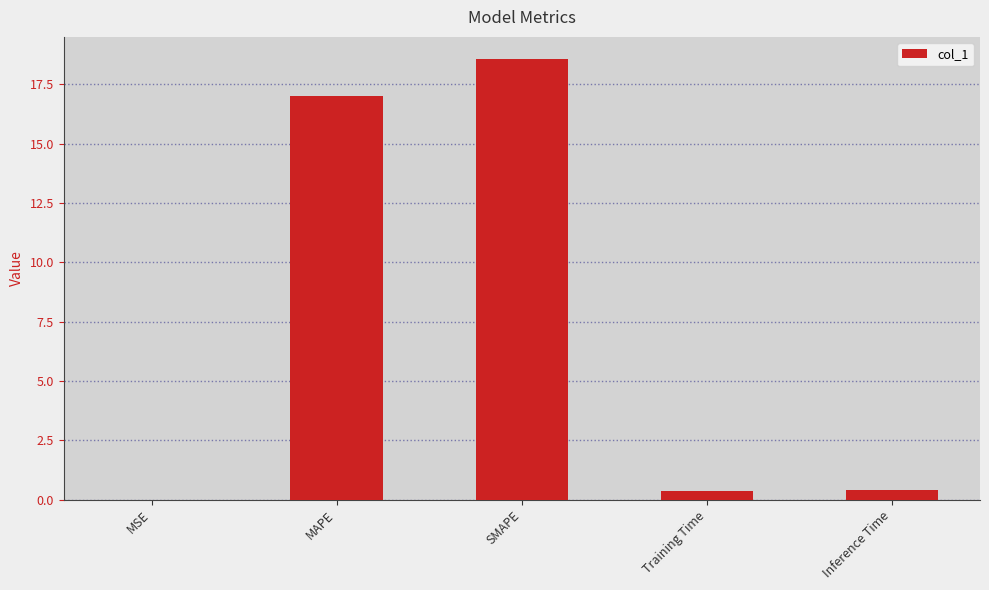

What is the greatest value displayed?

18.6